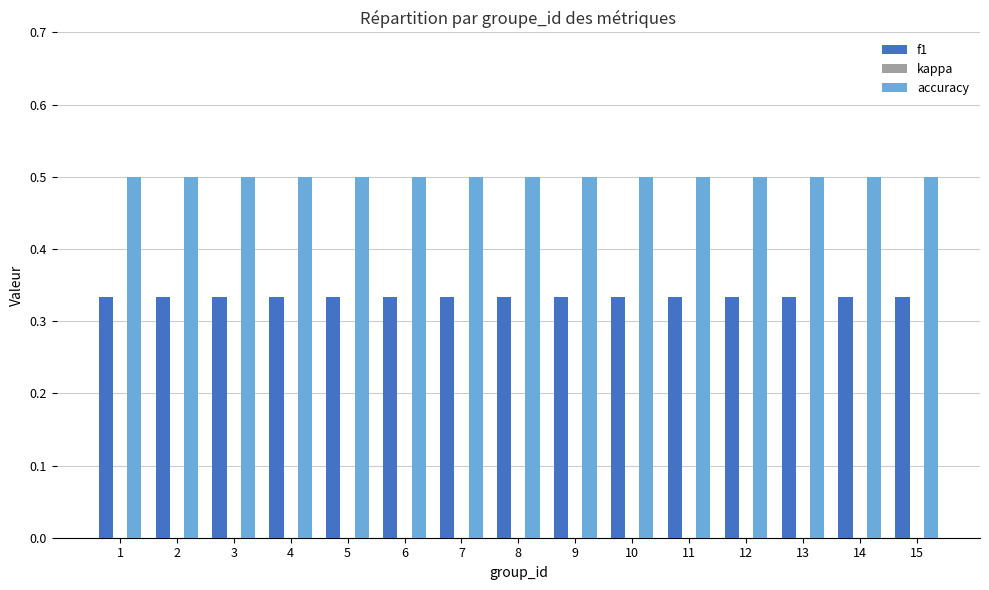

How many data points does each series have?

15